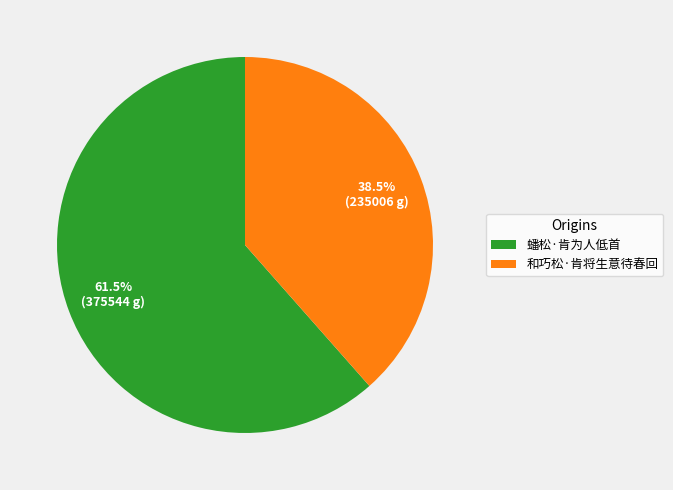

Is 蟠松·肯为人低首 the majority of the pie?

Yes